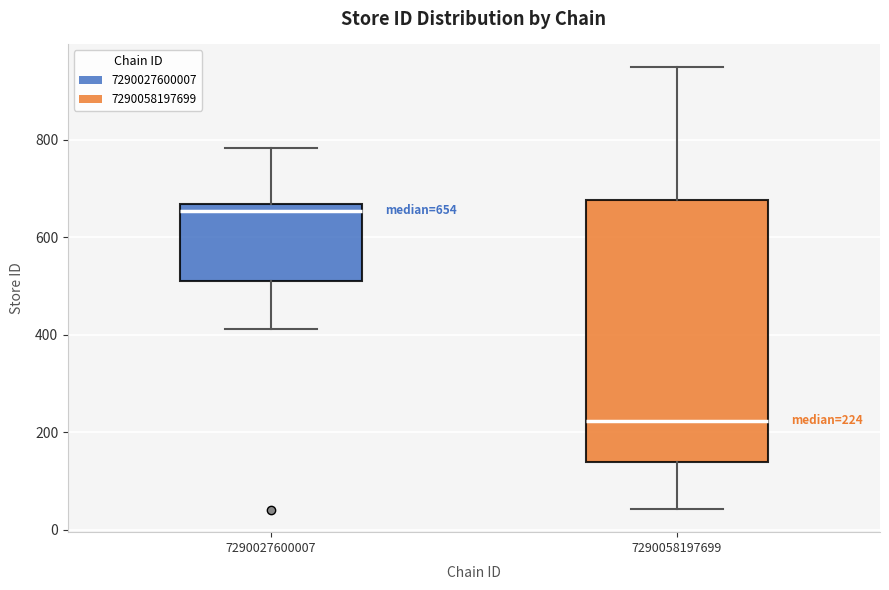

Comparing the boxes themselves (not the whiskers), which one is the tallest?

7290058197699